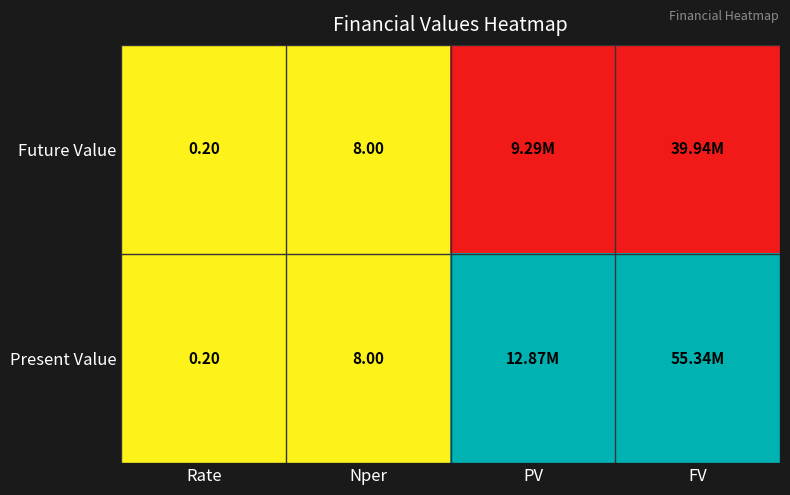

What is the total value across all series at Nper?

16.0